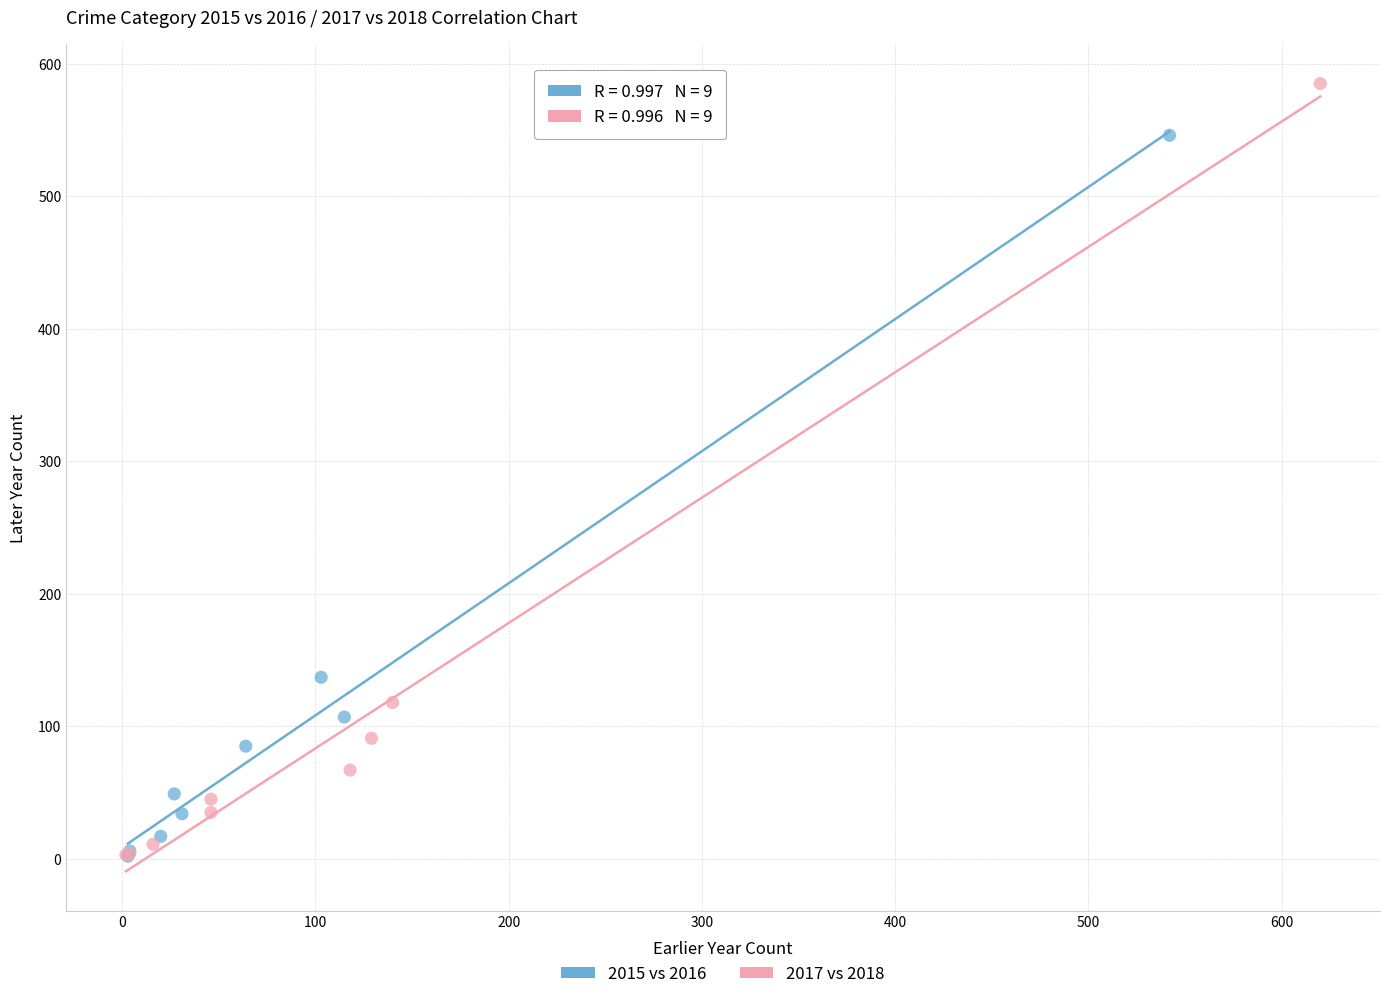

Which series contains the highest Y value?

2017 vs 2018